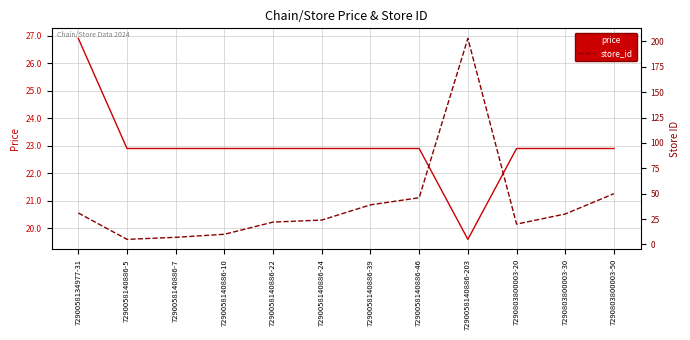

What is the difference between the maximum and minimum values in the store_id series?

198.0